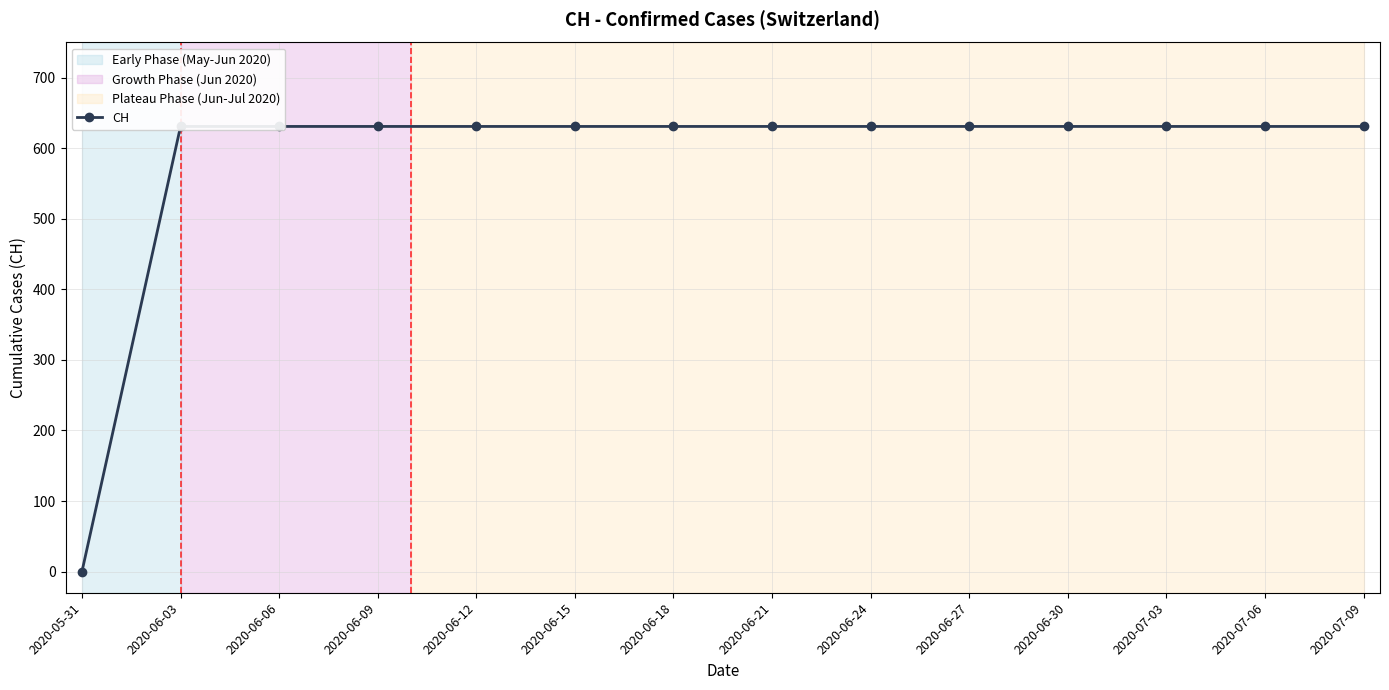

The chart shows a value of 1091 at 2020-06-24. True or false?

False